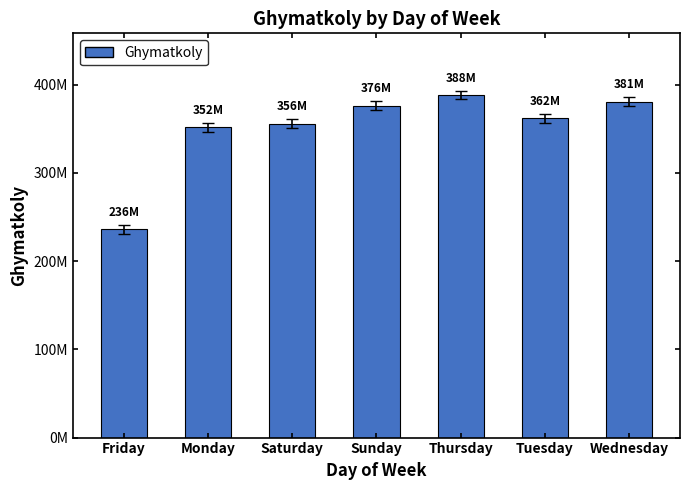

What is the difference between the maximum and minimum values?

152225742